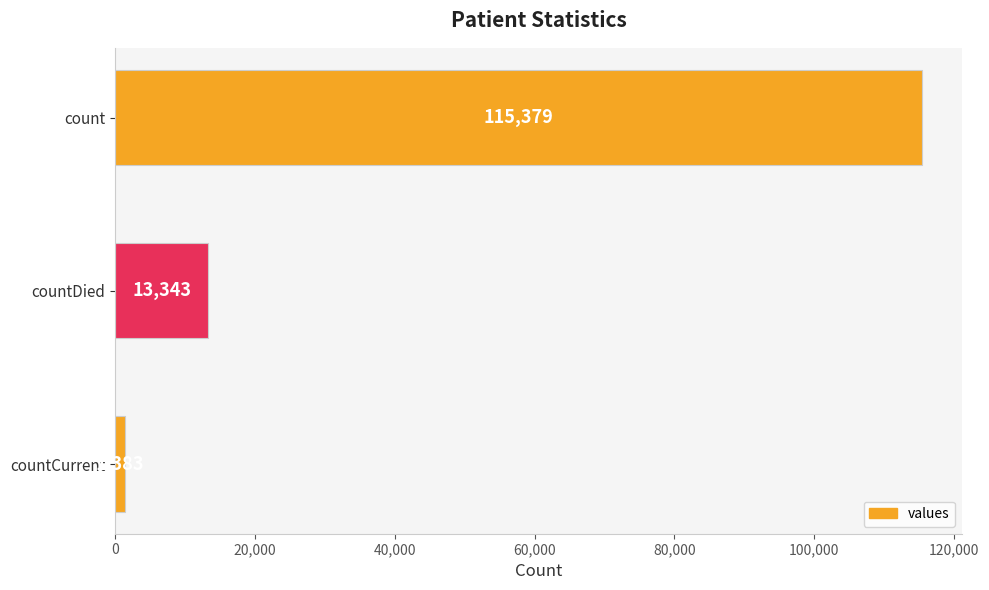

What is the approximate value at countDied, to the nearest 100?

13300